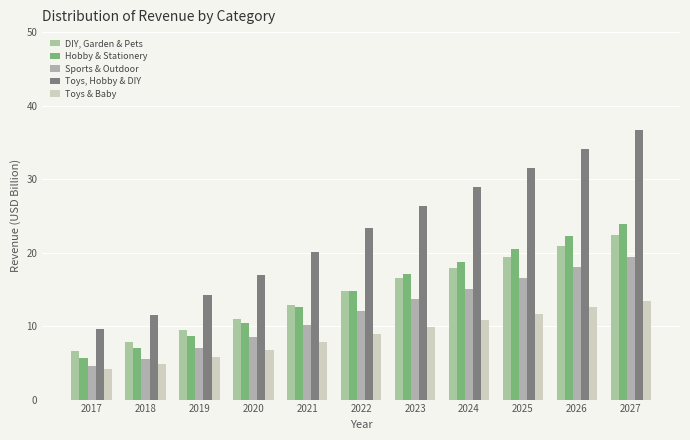

Does the chart contain any negative values?

No